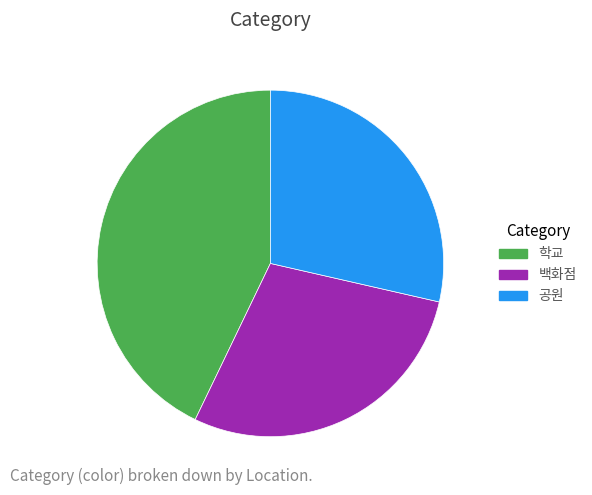

Does 공원 account for over 50% of the chart?

No